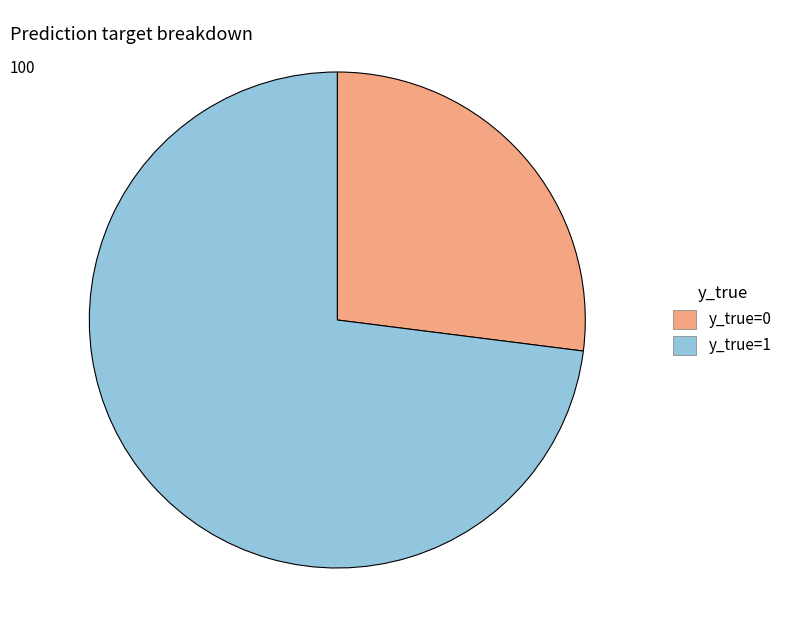

Which has a higher value, y_true=1 or y_true=0?

y_true=1